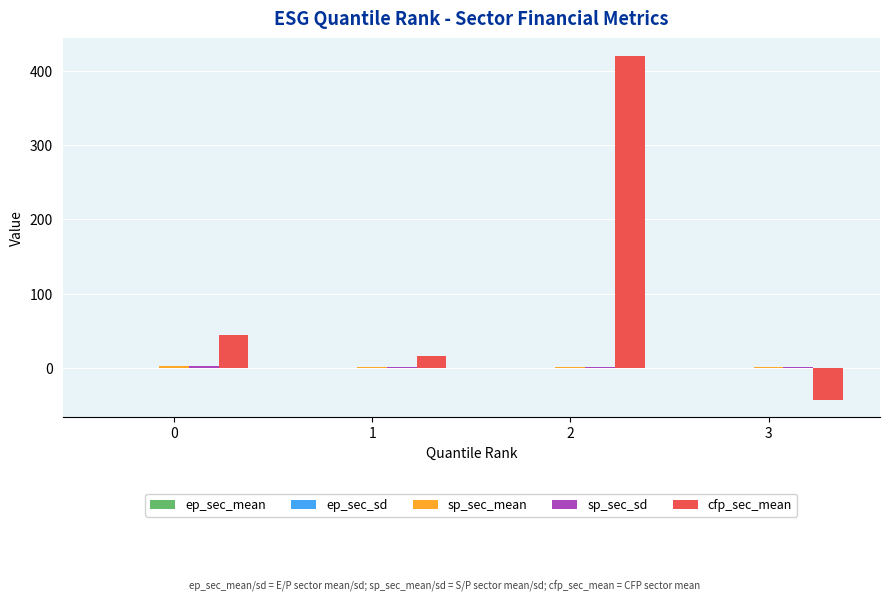

What is the greatest value displayed?

420.1